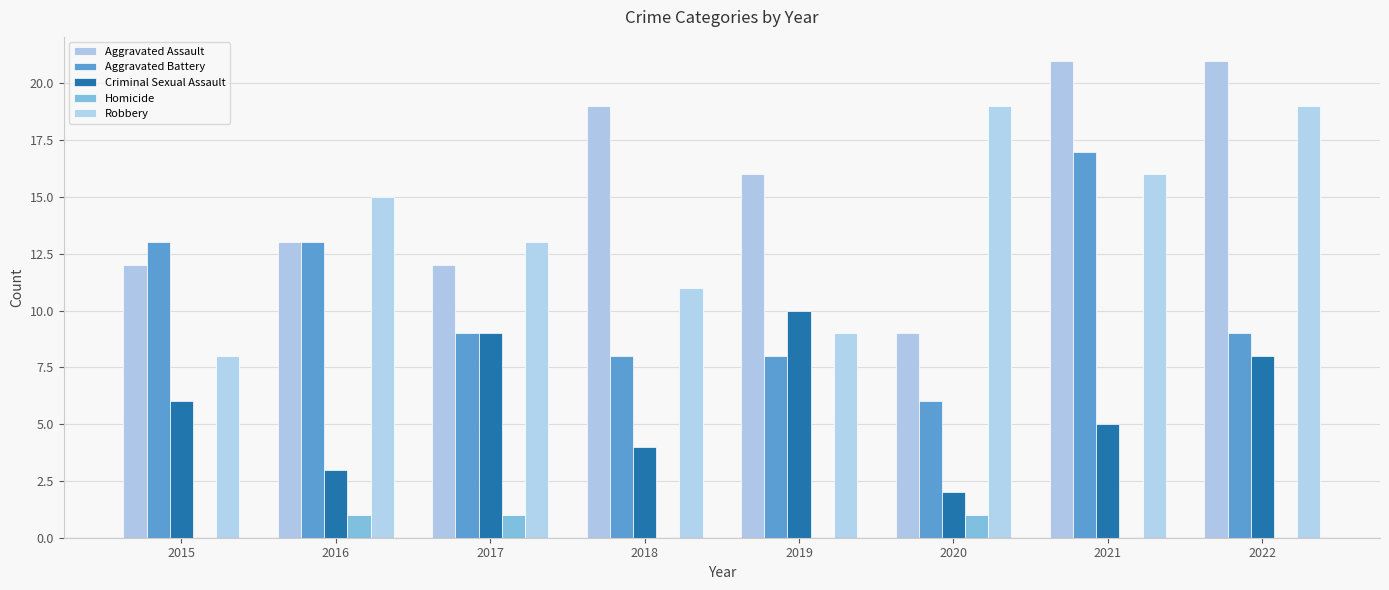

Are the bars horizontal?

No